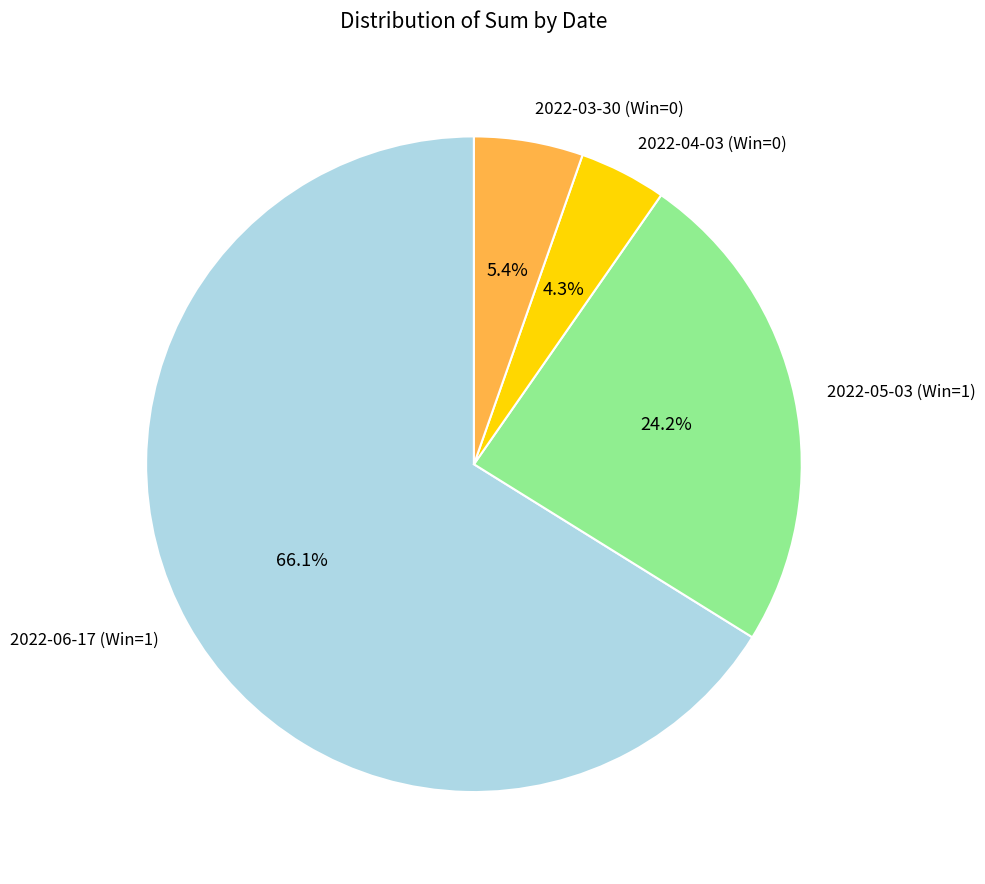

Count the number of slices in the pie.

4